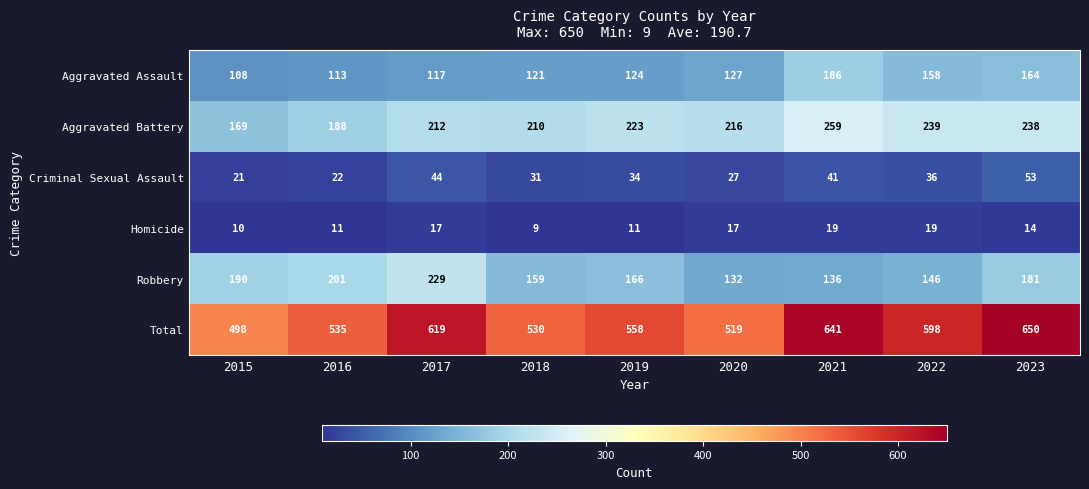

The Total series shows 842 at 2016. True or false?

False